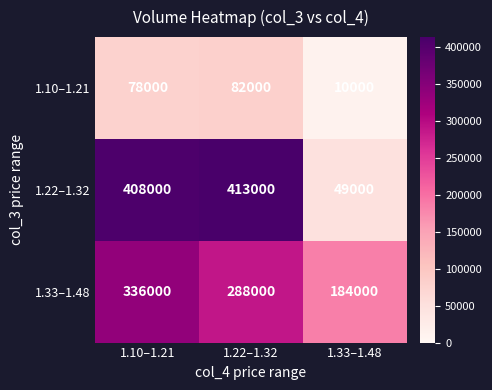

List the series in order of their peak value, lowest first.

1.10–1.21, 1.33–1.48, 1.22–1.32